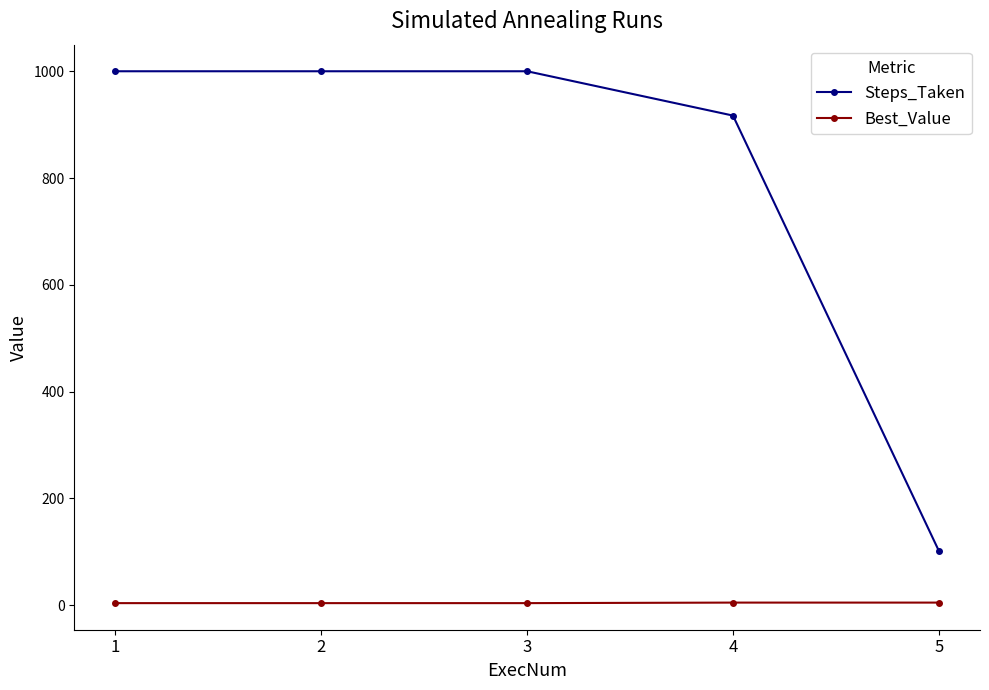

What is the value of the Steps_Taken point at the 2nd from the left?

1000